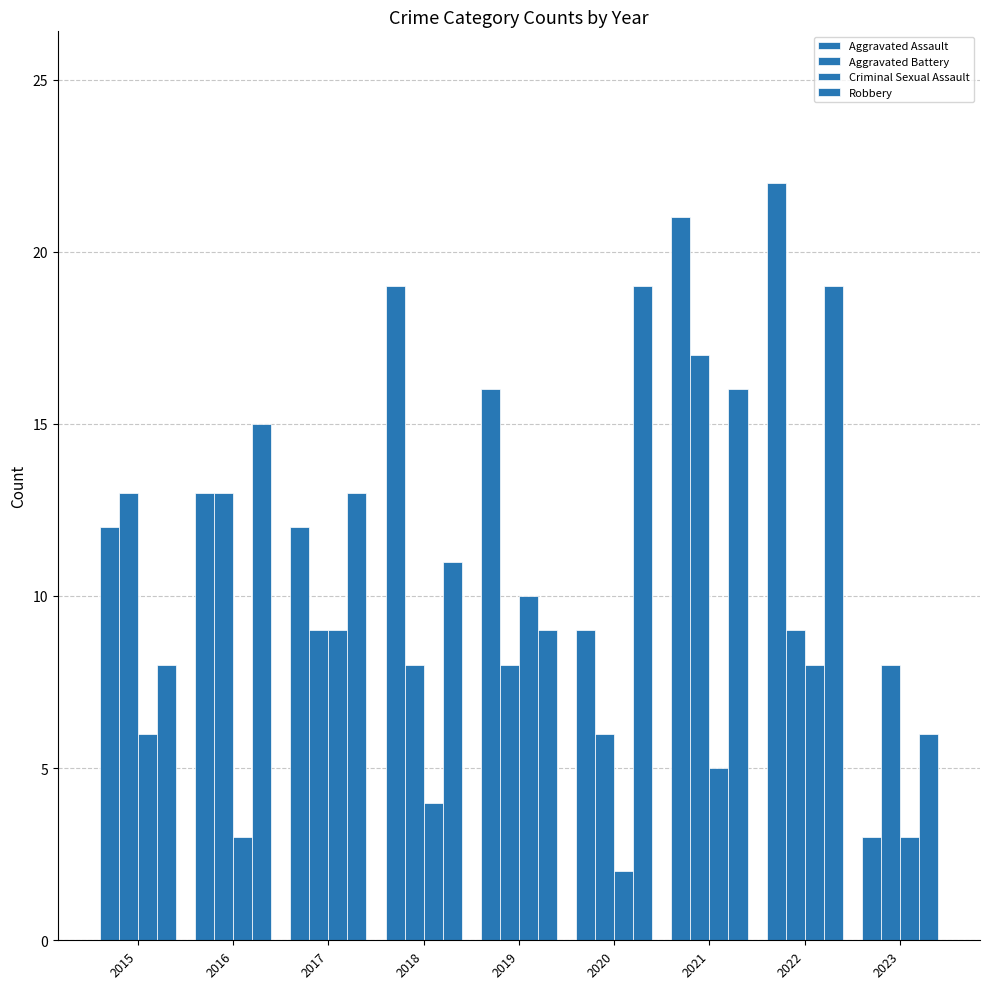

What is the average value of the Criminal Sexual Assault series?

6